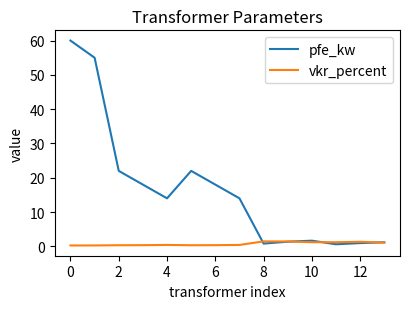

List the series in order of their peak value, lowest first.

vkr_percent, pfe_kw